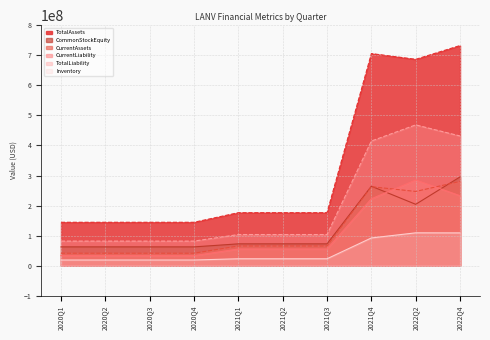

How many lines are shown in the chart?

6